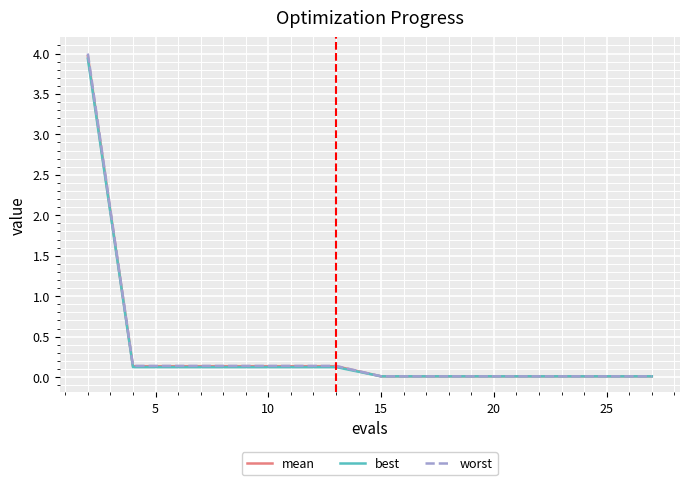

What is the sum of all worst values?

4.9